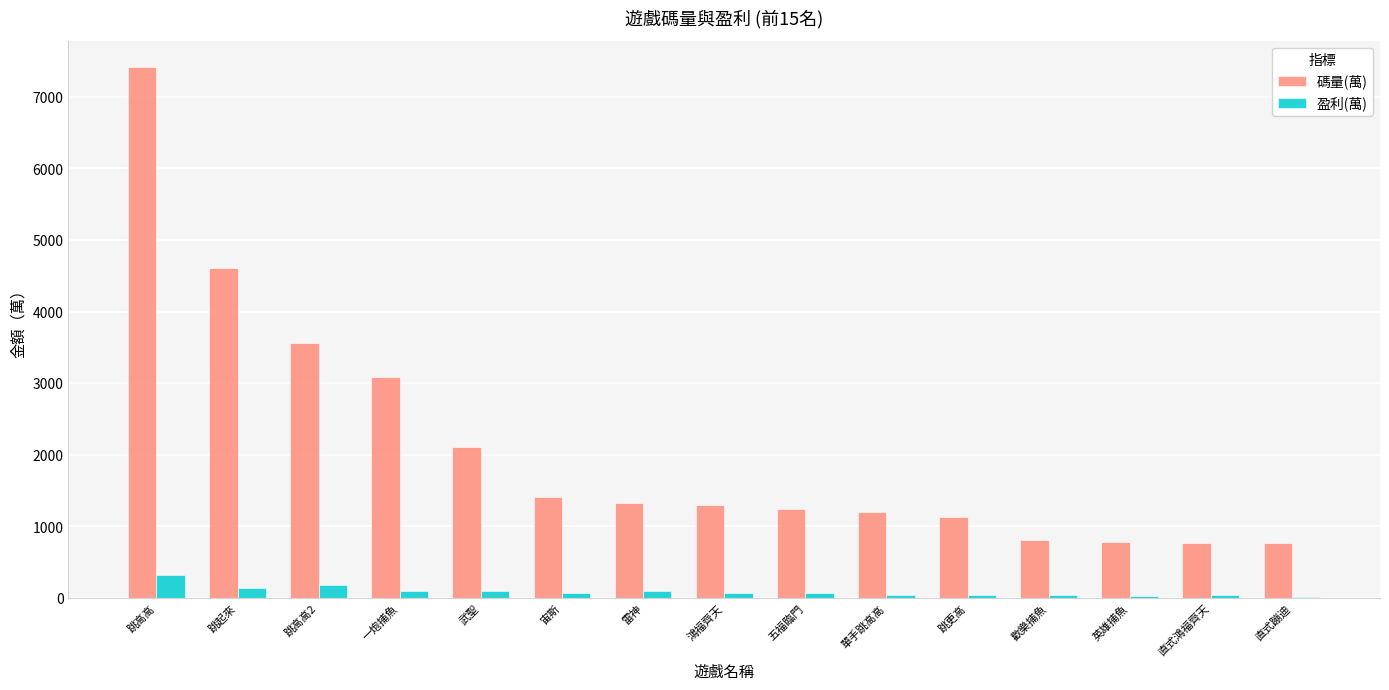

What is the maximum value for 盈利(萬)?

319.6